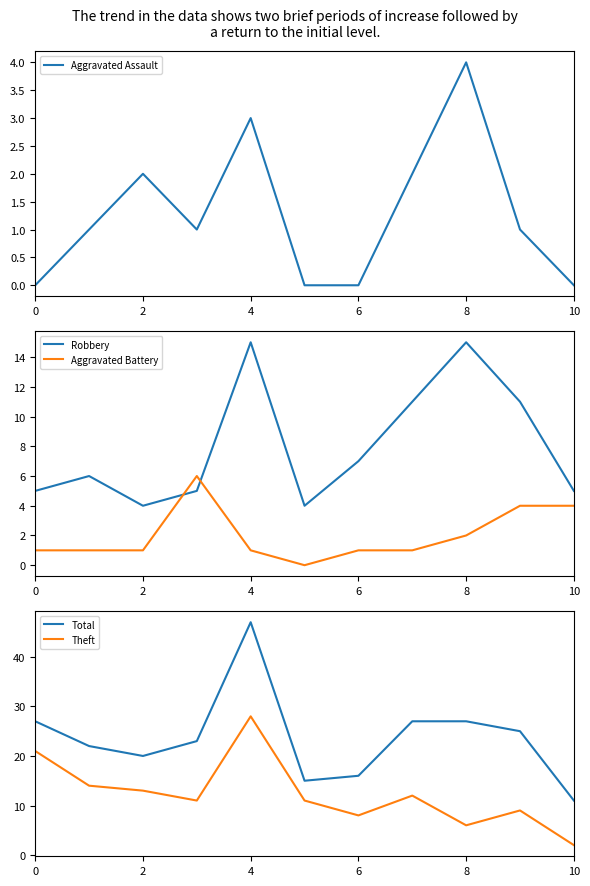

Reading right to left, list all the values displayed in this chart.

Aggravated Assault: 0	1	4	2	0	0	3	1	2	1	0
Robbery: 5	11	15	11	7	4	15	5	4	6	5
Aggravated Battery: 4	4	2	1	1	0	1	6	1	1	1
Total: 11	25	27	27	16	15	47	23	20	22	27
Theft: 2	9	6	12	8	11	28	11	13	14	21